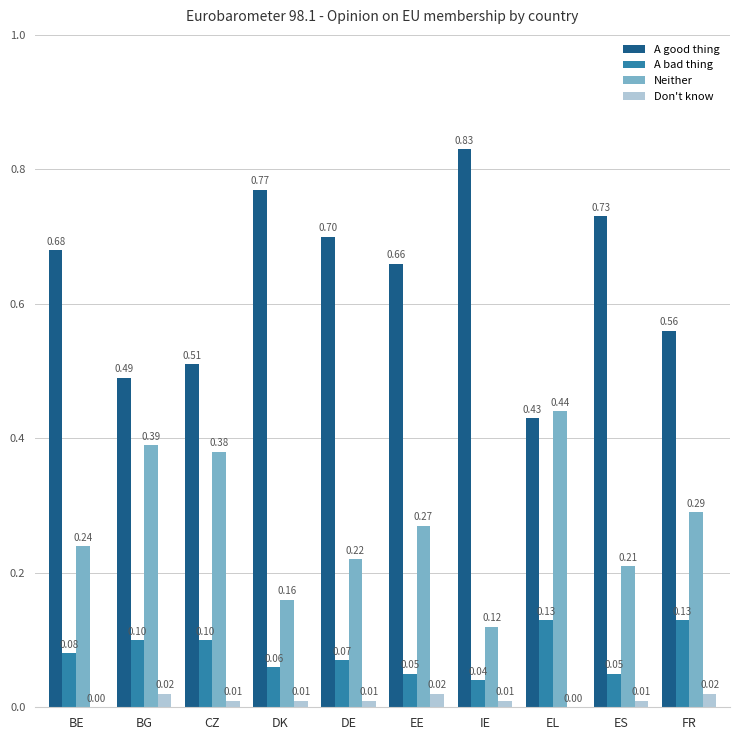

Which series changed the most between CZ and IE?

A good thing